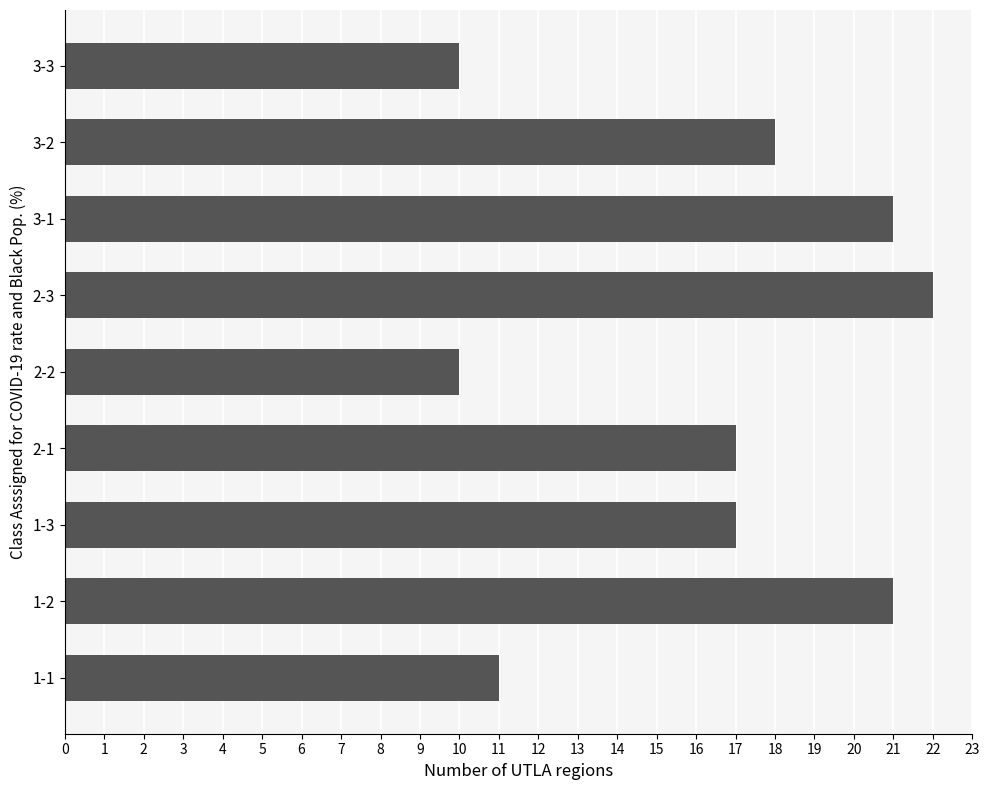

The value at 3-3 is 4. True or false?

False